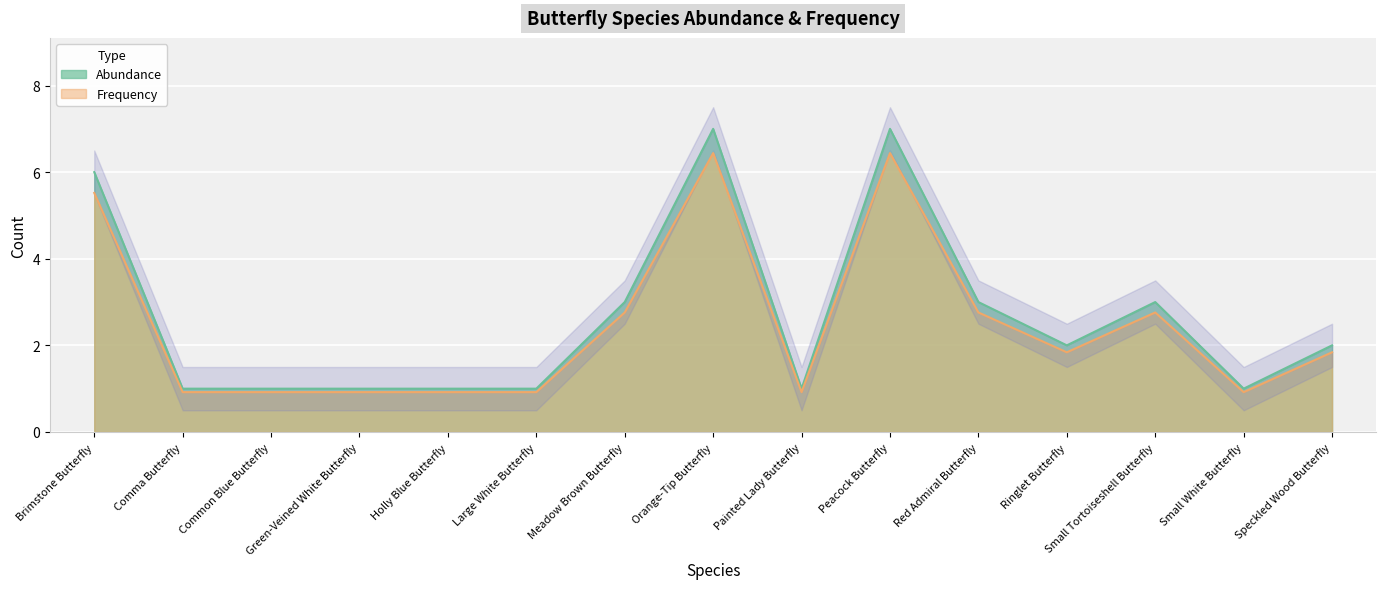

What is the difference between the maximum and second lowest values in the Frequency series?

5.5